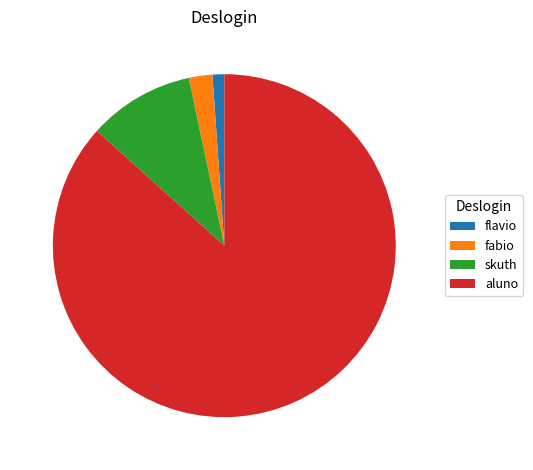

Rank the categories by value from highest to lowest.

aluno, skuth, fabio, flavio